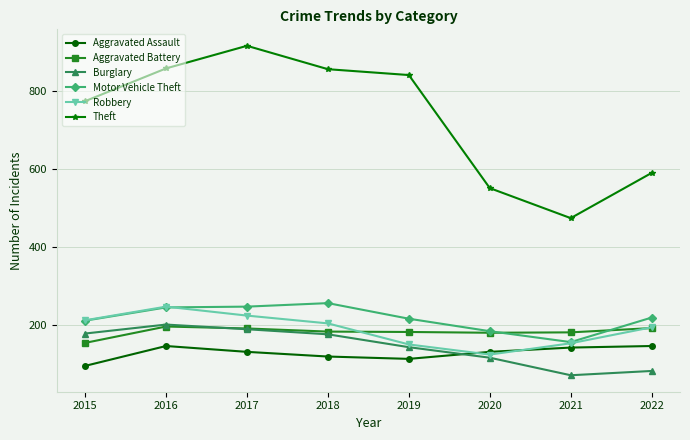

Where is the first local maximum for Burglary?

2016